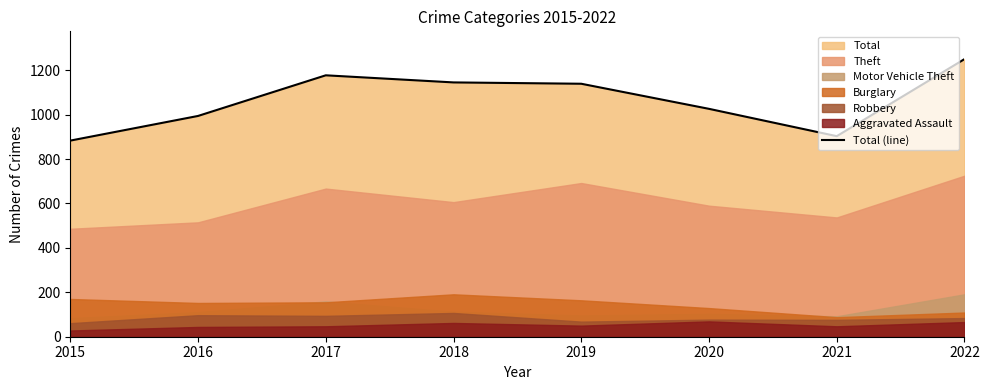

What value does the data have at 2016, to the nearest 50?

1000